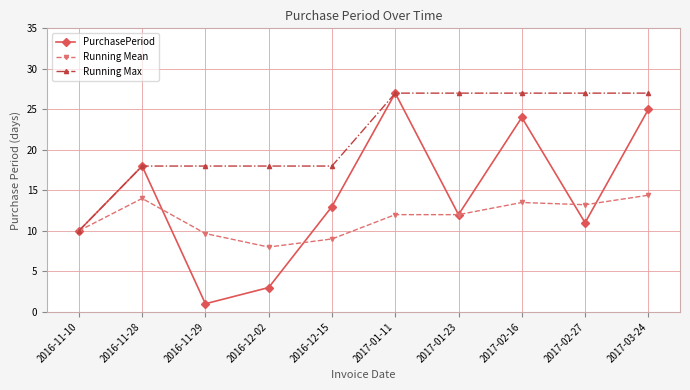

What is the smallest value displayed?

1.0